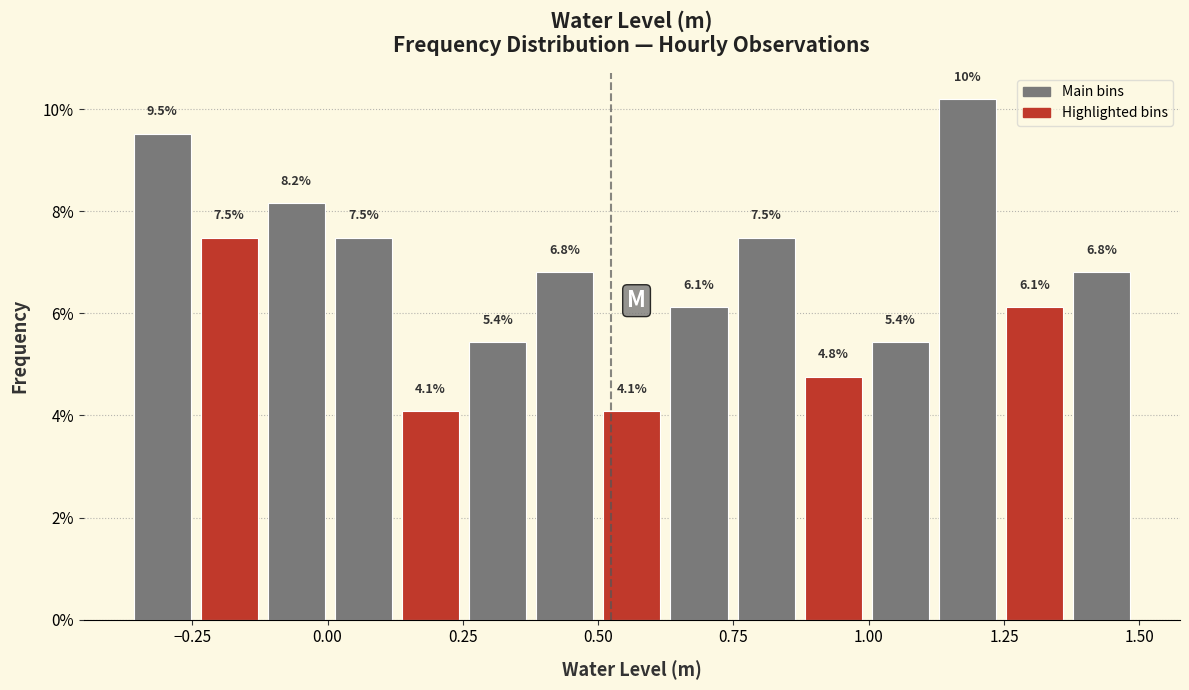

Read against the x-axis, roughly where is the centre of the tallest bar?

1.20